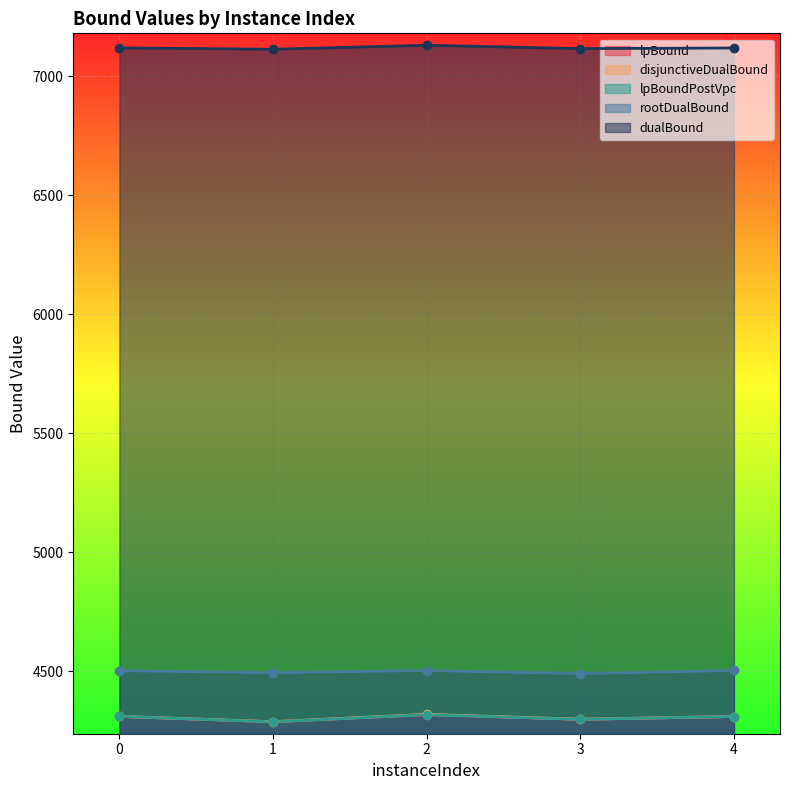

Rank the categories by dualBound value from lowest to highest.

1, 3, 4, 0, 2